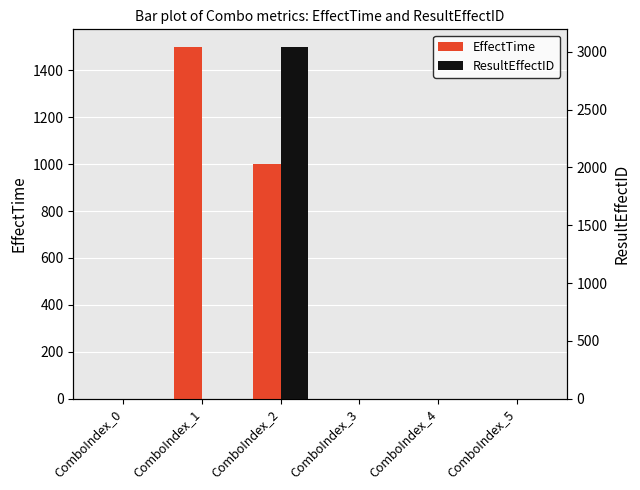

At how many categories does at least one series exceed 2464?

1